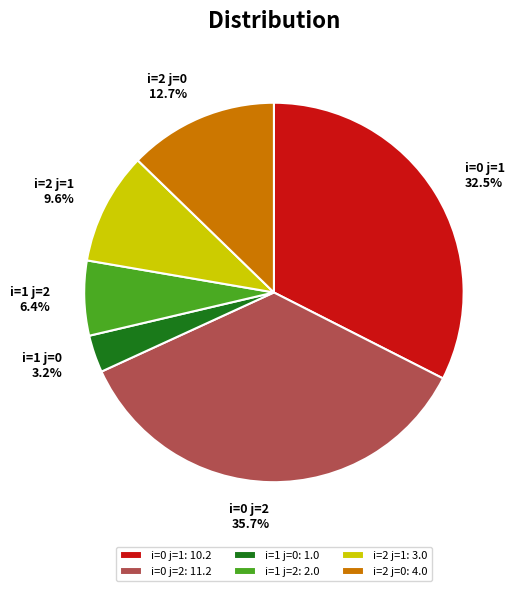

Approximately how many times larger is the value at i=0 j=1 compared to i=0 j=2?

0.9